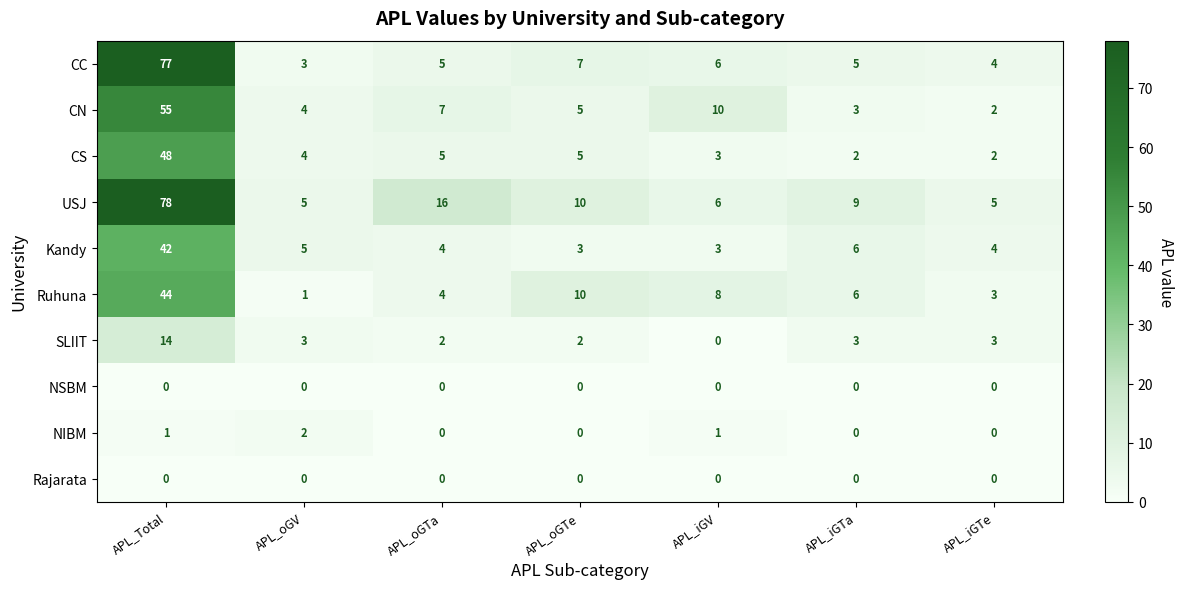

At which label does CN reach its peak?

APL_Total